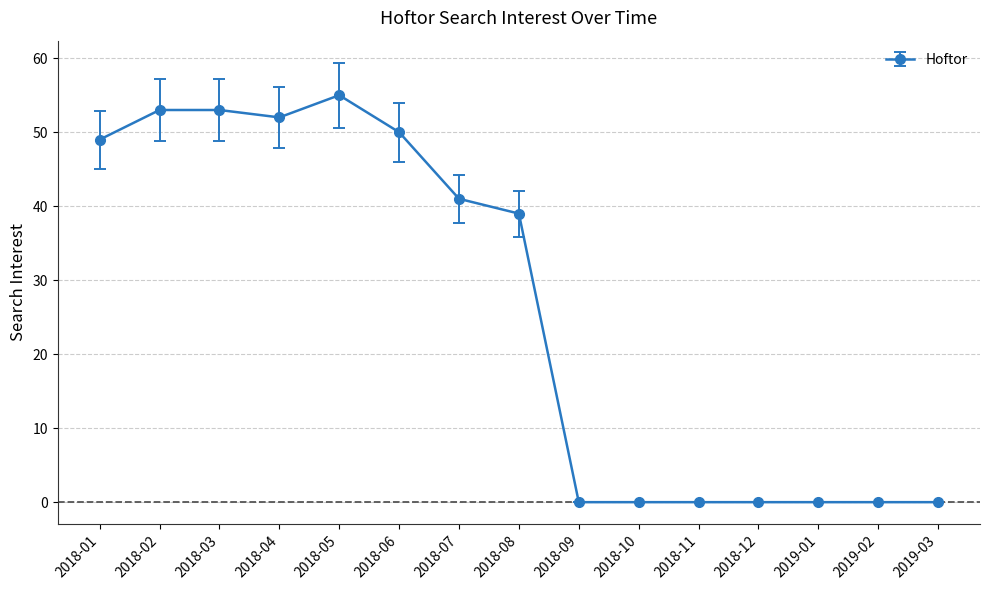

At which label is the value closest to 27?

2018-08